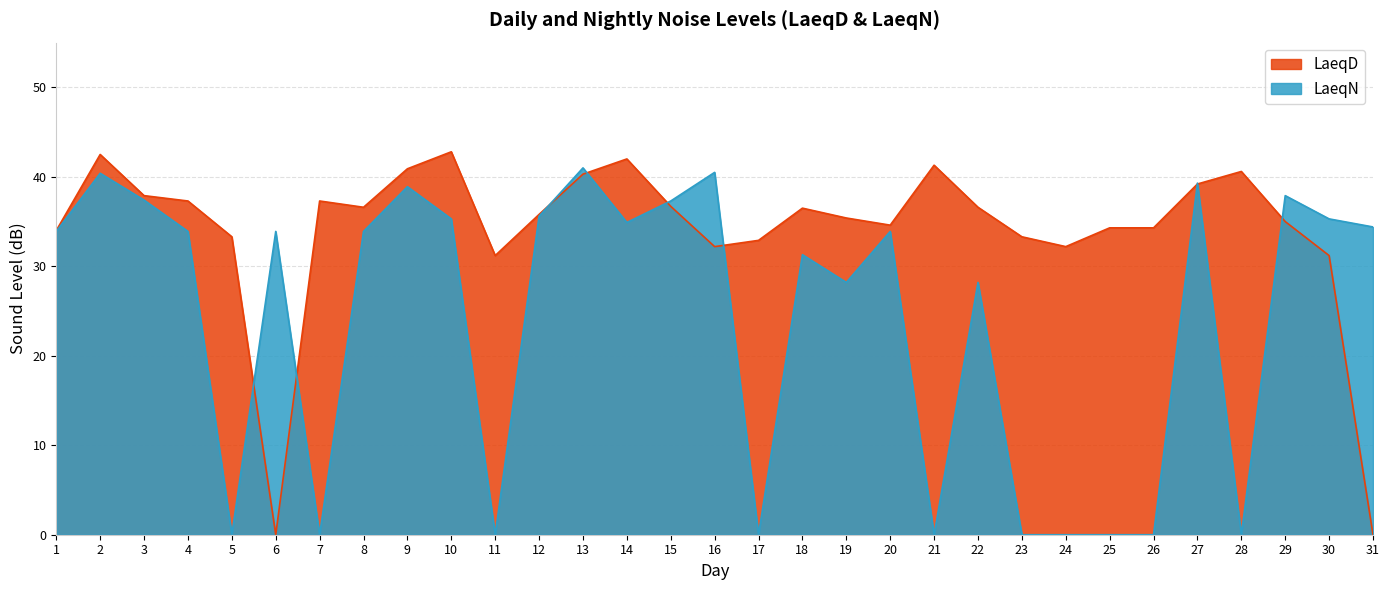

True or false: LaeqD has more than 2 interior local peaks.

True